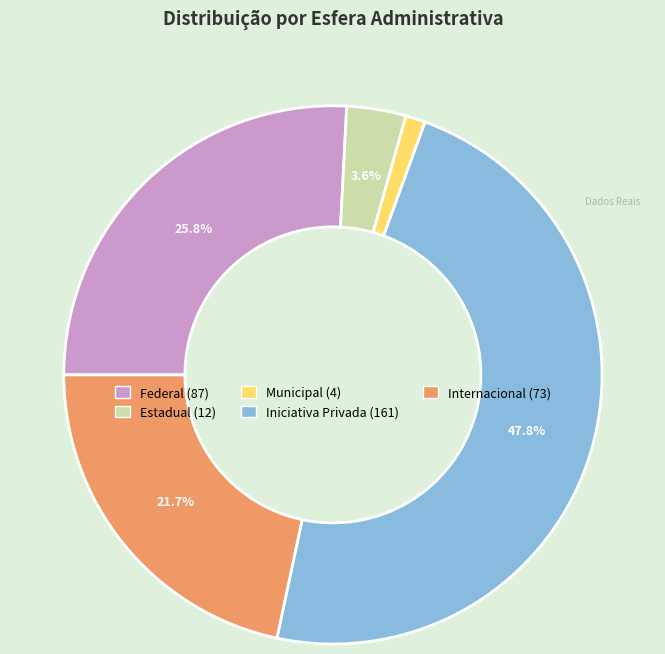

To the nearest percent, what percentage of the pie is Estadual?

4%